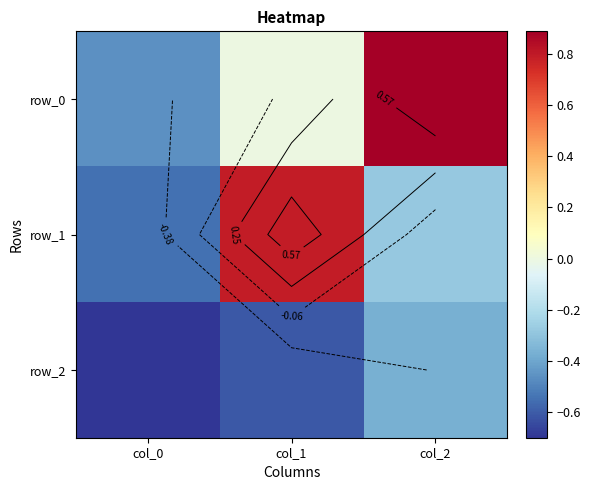

Which series has the largest range (max minus min)?

row_0